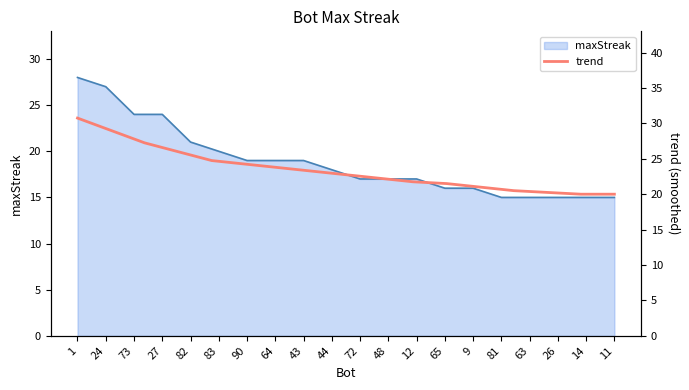

The maxStreak series shows 40 at 27. True or false?

False